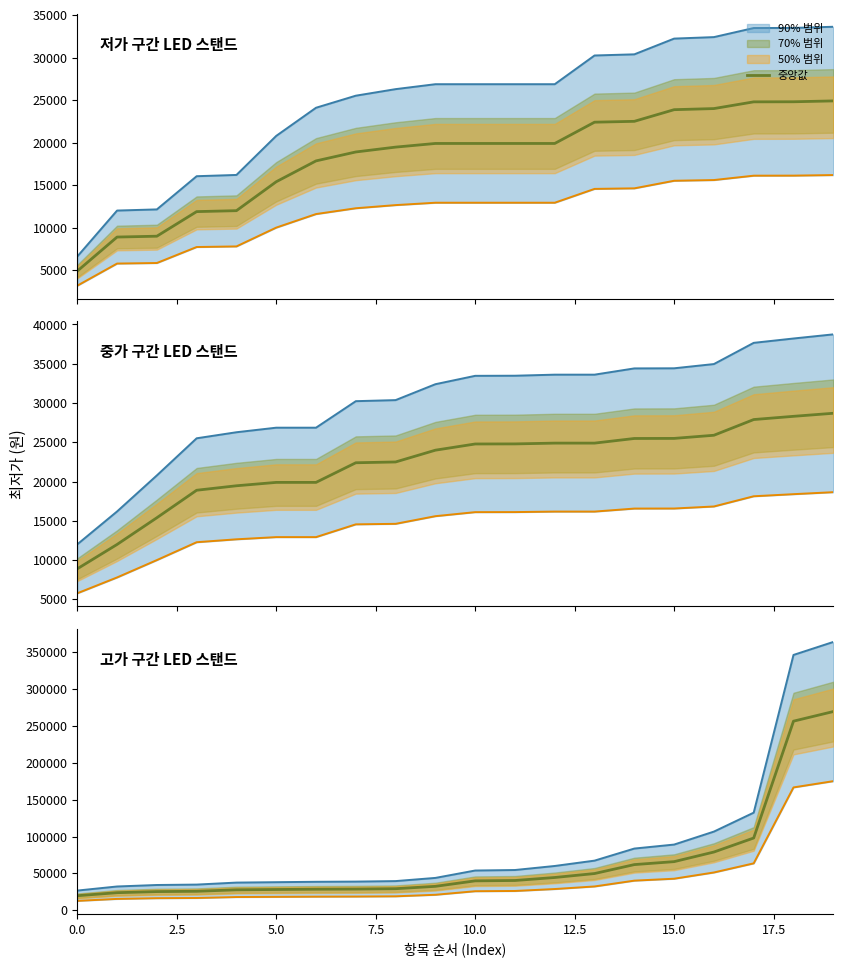

What is the minimum value for 중앙값?

19900.0